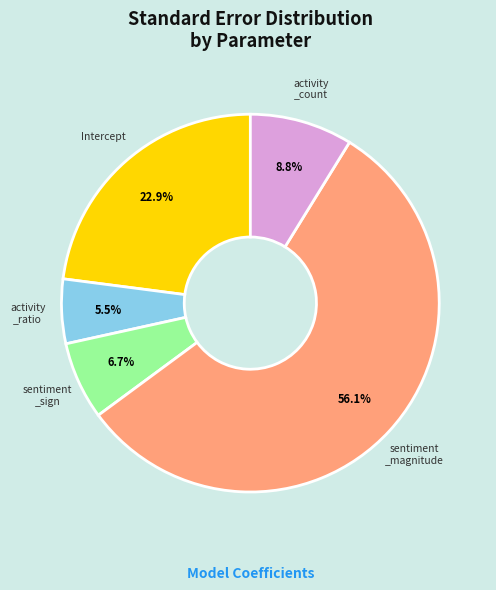

How many segments does this pie chart have?

5